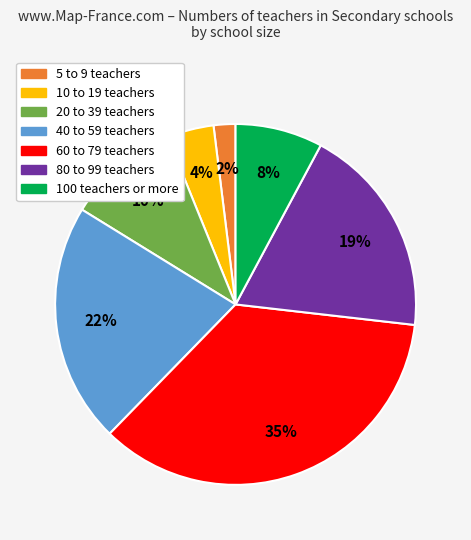

Is there any slice that represents more than half of the pie?

No